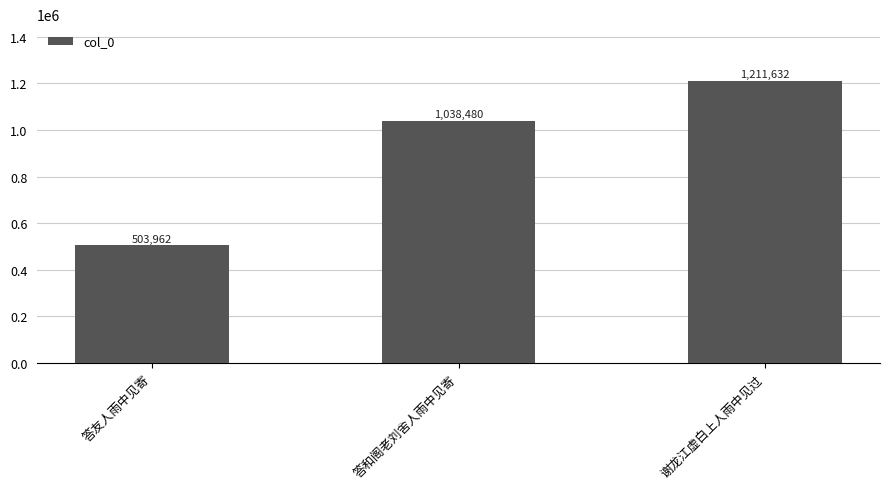

What is the change in value from 答友人雨中见寄 to 答和阁老刘舍人雨中见寄?

+534518